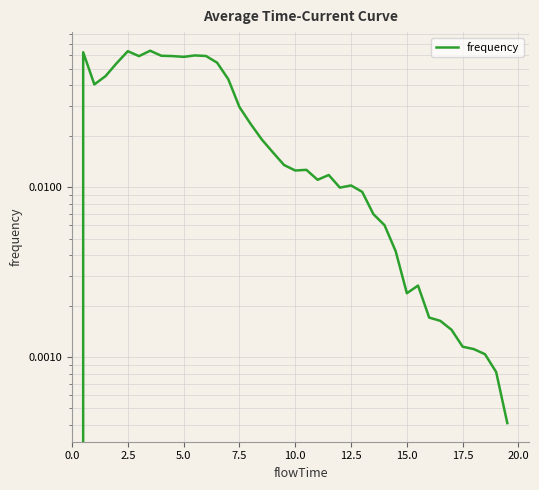

How many lines are shown in the chart?

1